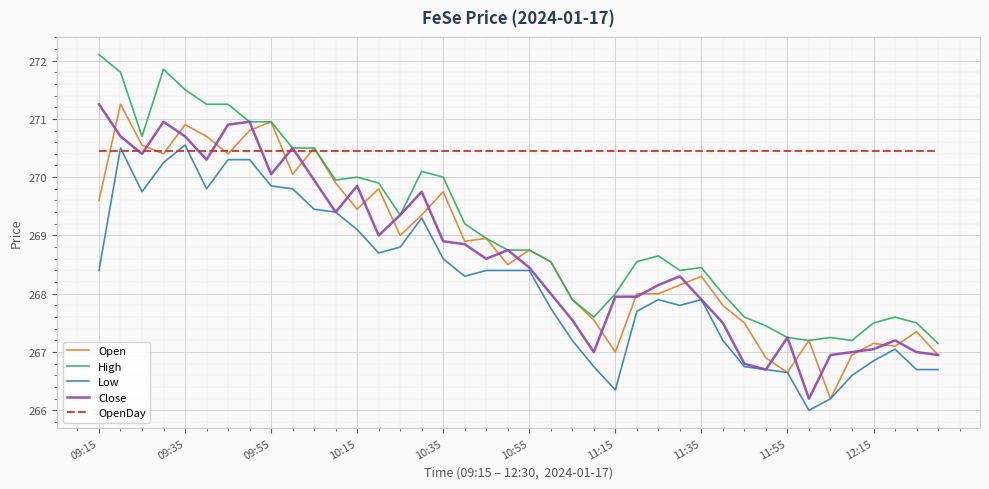

What is the maximum value shown in the chart?

272.1